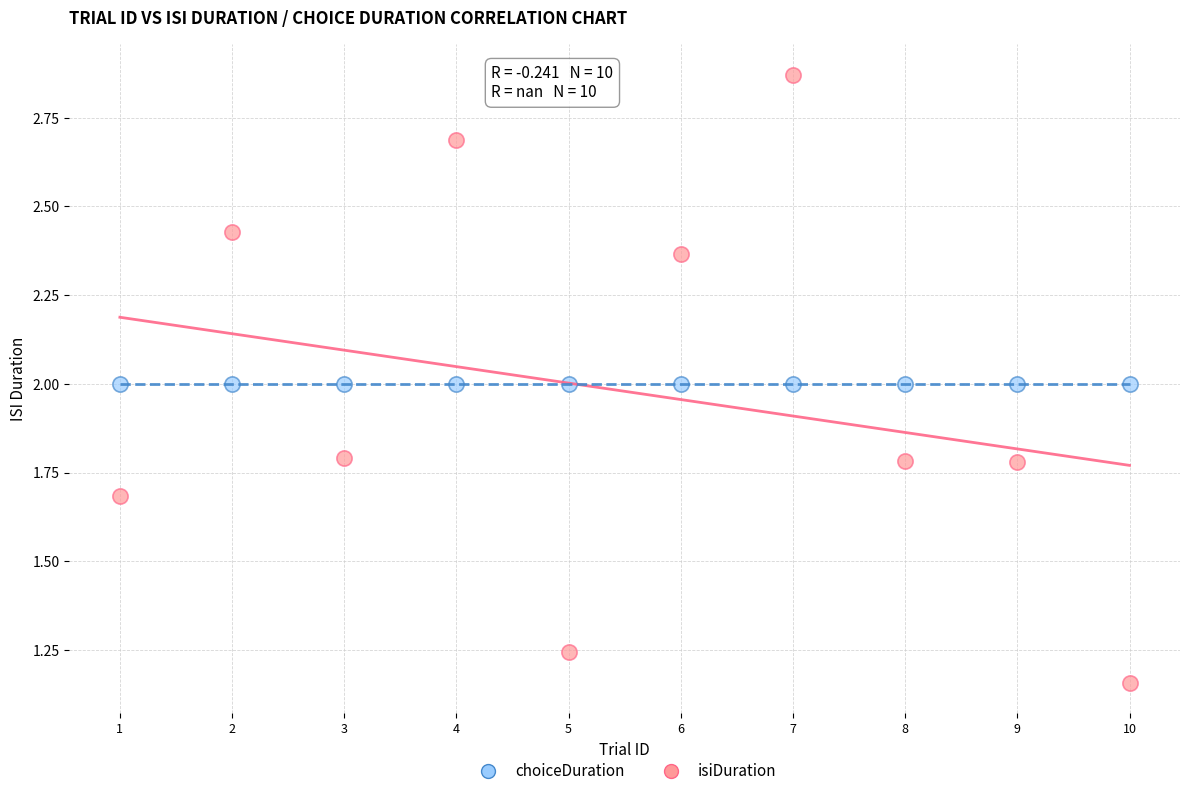

Which series reaches the minimum Y coordinate?

isiDuration